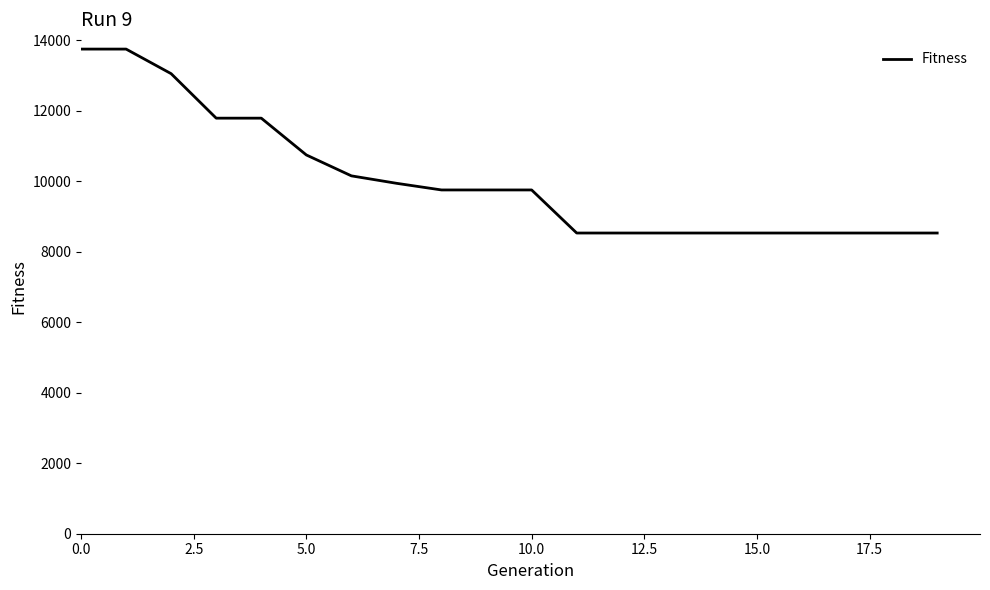

What is the minimum value shown in the chart?

8532